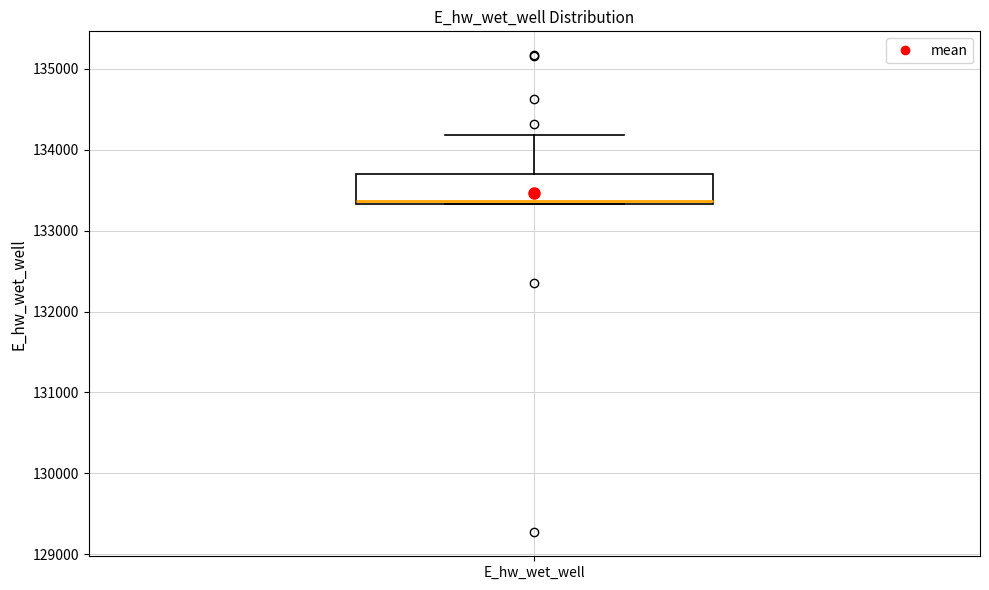

Read this box plot against the y-axis: the position of the median line, the range covered by the box, and the ends of both whiskers. The values are not printed on the chart, so give them approximately, as read against the axis.

median 133400, box 133300 to 133700, whiskers 133300 to 134200